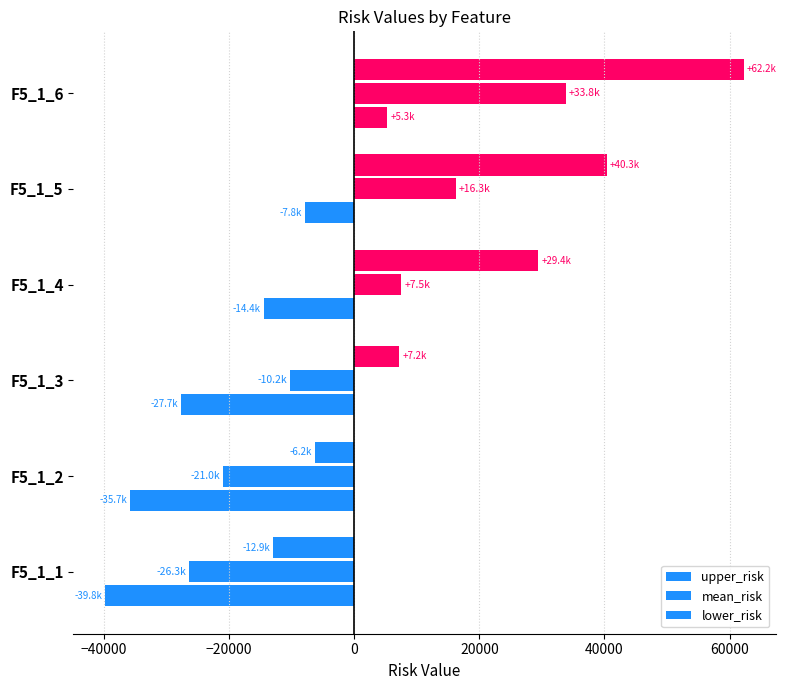

How many categories are shown in the chart?

6